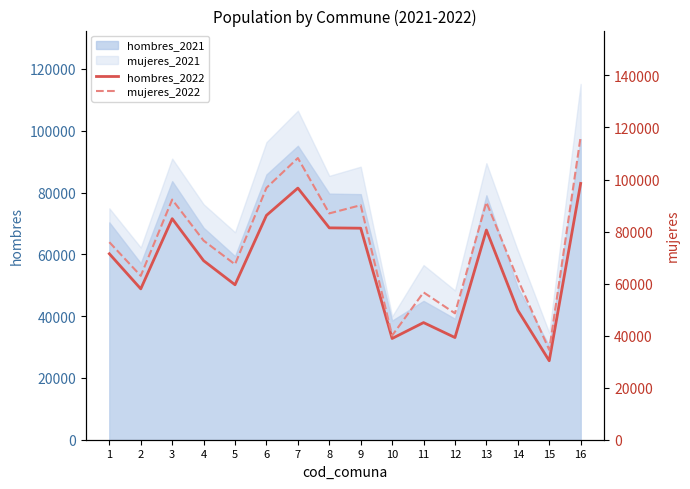

What is the sum of the mujeres_2022 values at 3 and 14?

153886